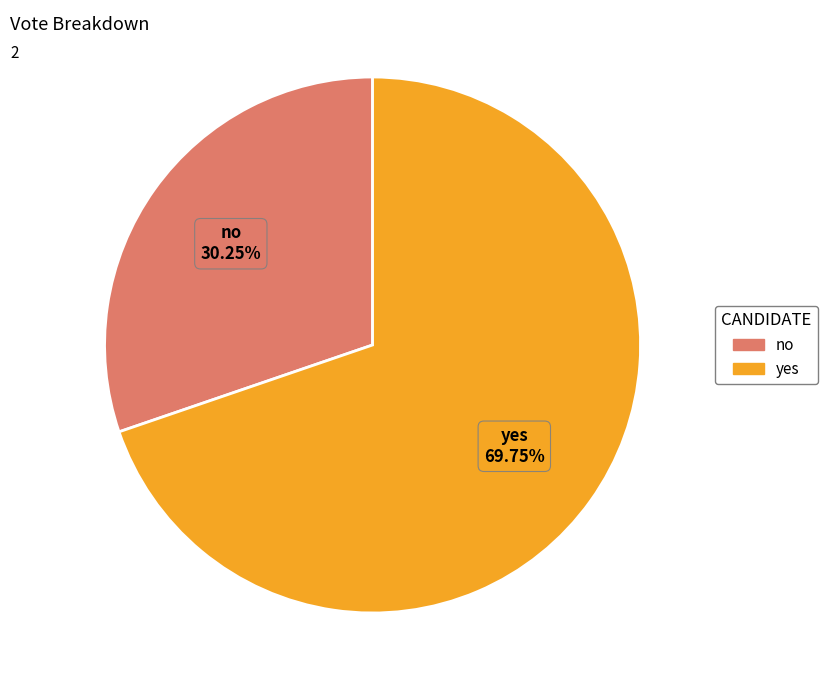

Which slice is the largest?

yes